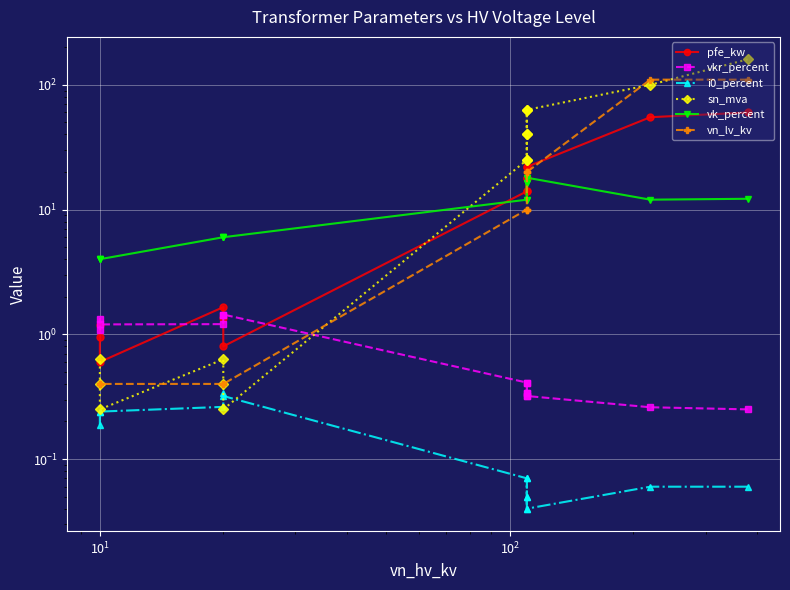

What is the difference between the second highest and second lowest values in the i0_percent series?

0.3